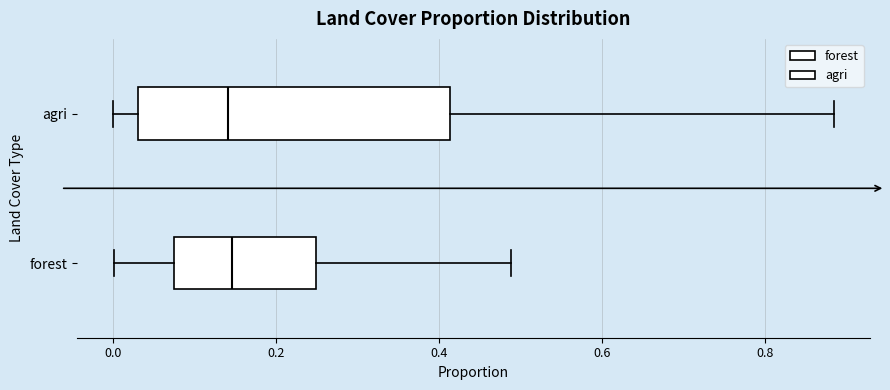

Reading bottom to top, read every box against the x-axis: the position of its median line, the range the box covers, and the ends of its whiskers. The values are not printed on the chart, so give them approximately, as read against the axis.

forest: median 0.14, box 0.08 to 0.24, whiskers 0.00 to 0.48
agri: median 0.14, box 0.04 to 0.42, whiskers 0.00 to 0.88